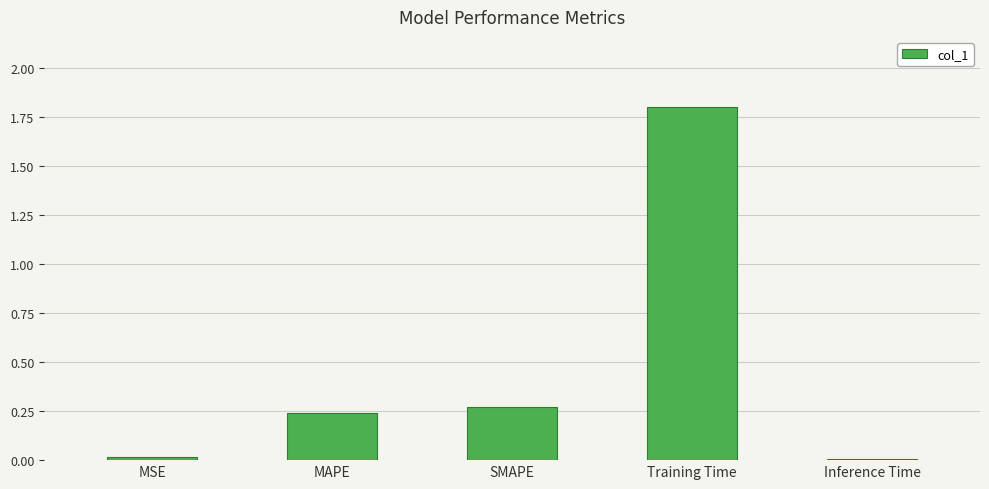

Read the value at Training Time.

1.8